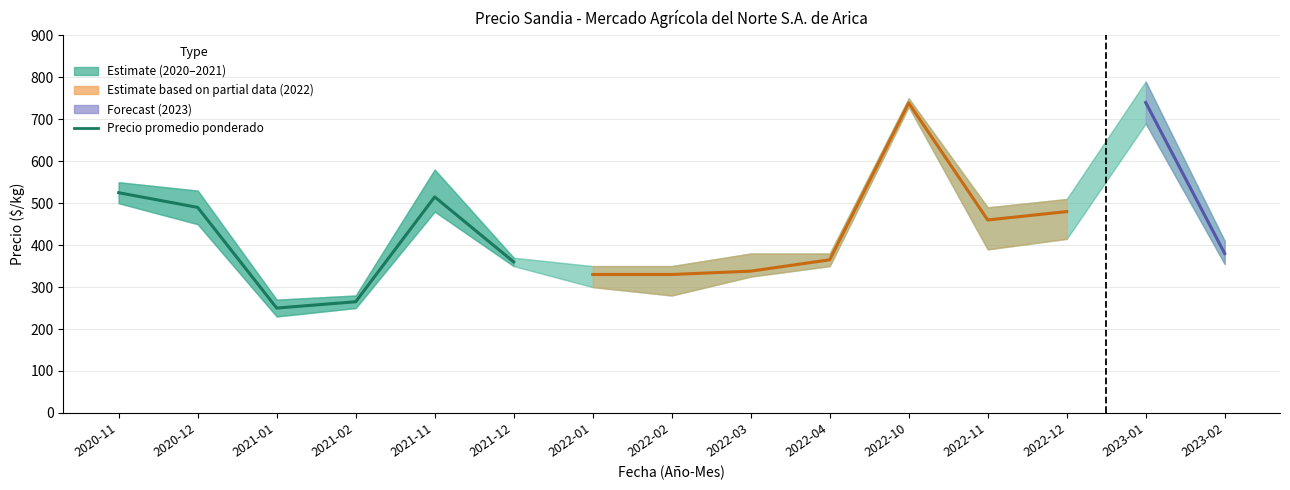

What is the change in value from 2020-11 to 2021-12?

-165